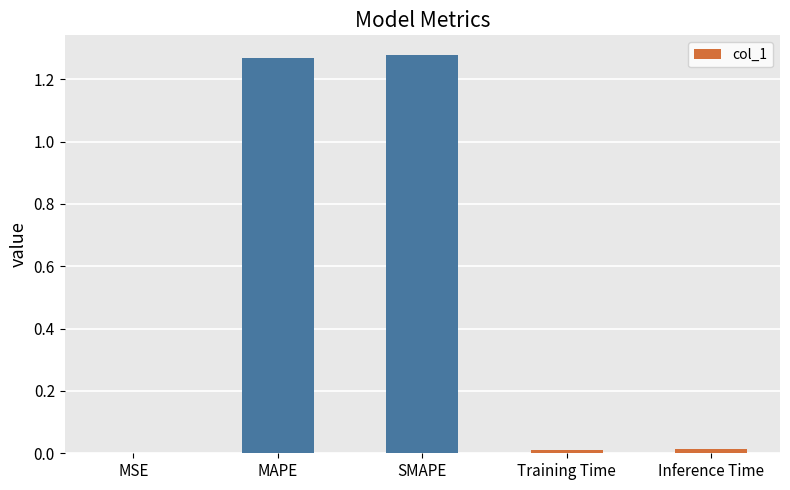

Are the bars horizontal?

No